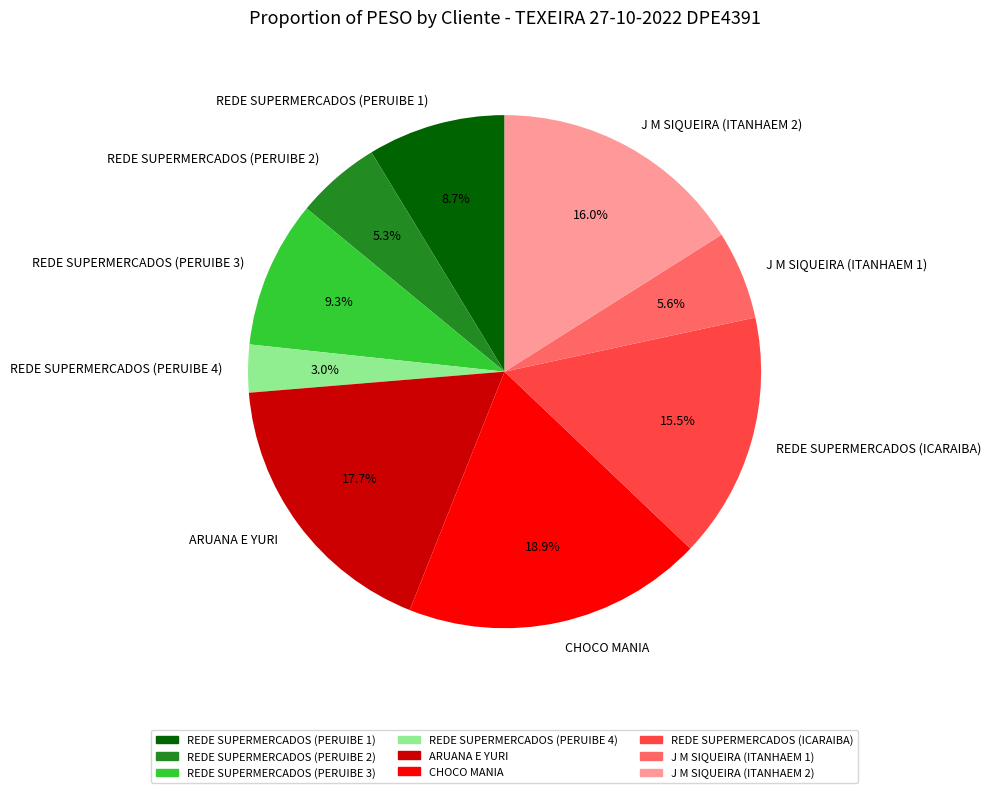

To the nearest percent, what is the difference between the CHOCO MANIA and REDE SUPERMERCADOS (PERUIBE 3) slice percentages?

10%